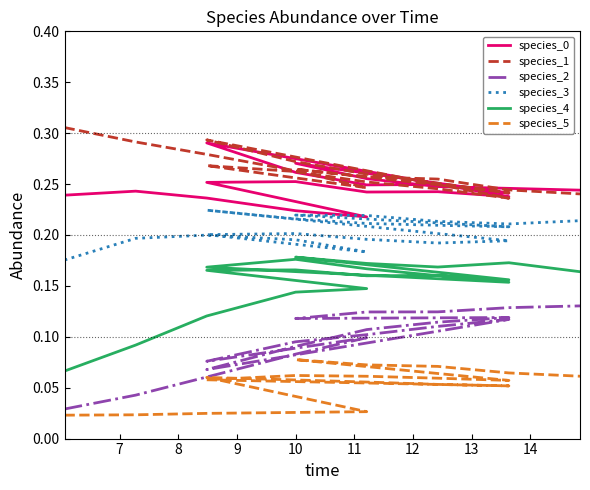

True or false: species_0 and species_2 intersect in this chart.

False